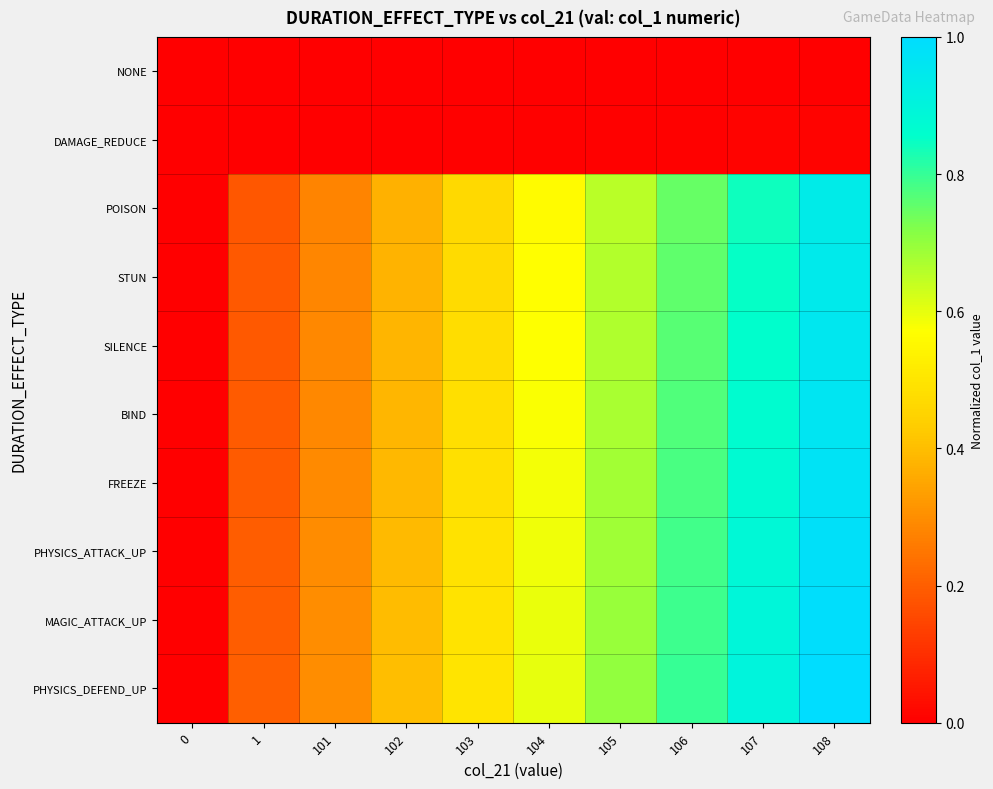

What is the total value across all series at 103?

3.9